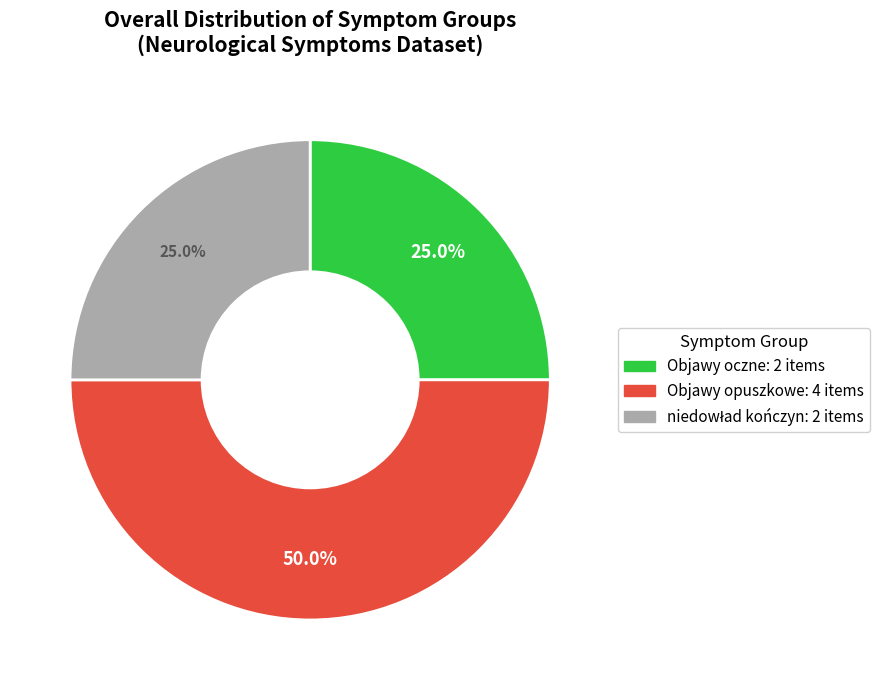

Which has a higher value, Objawy opuszkowe or Objawy oczne?

Objawy opuszkowe